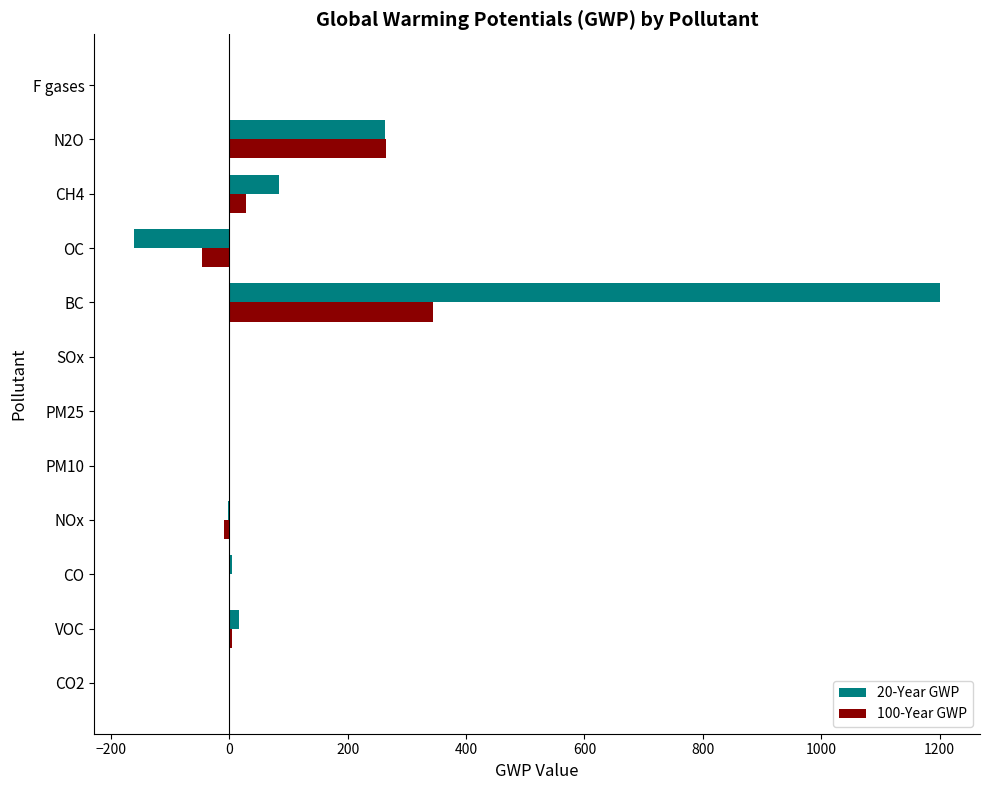

Which category has the highest value across all series?

BC